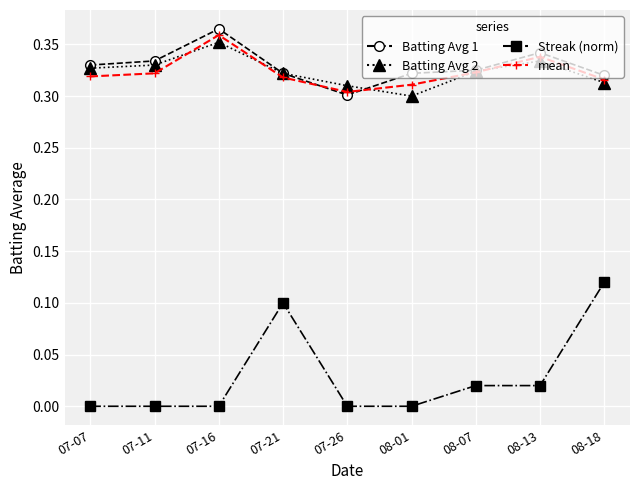

What is the sum of the Batting Avg 1 values at 07-21 and 07-11?

0.7